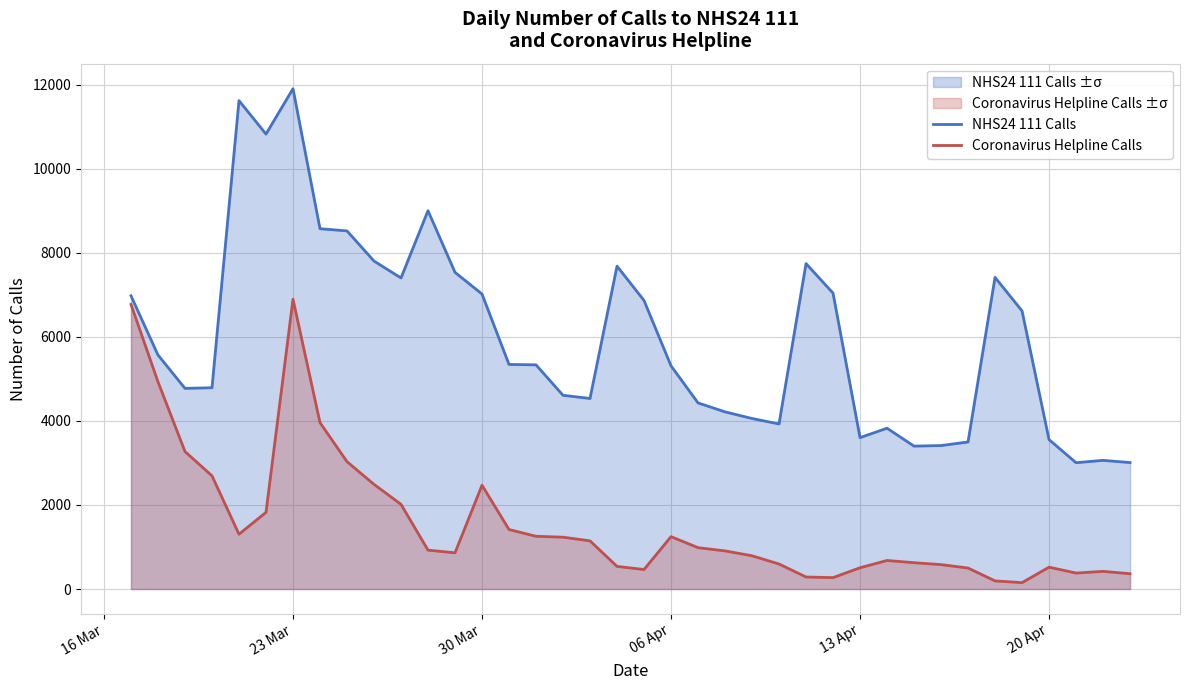

At which category is the sum across all series the highest?

23 Mar